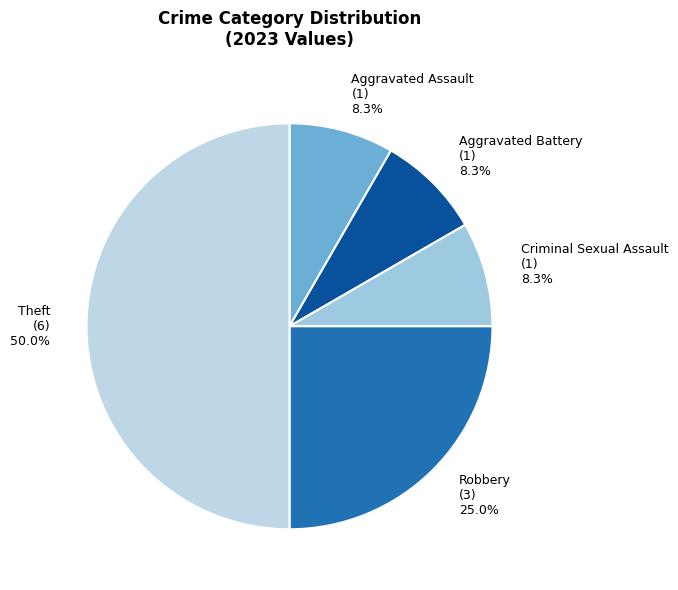

Is it true that Robbery is 38% of the pie?

False